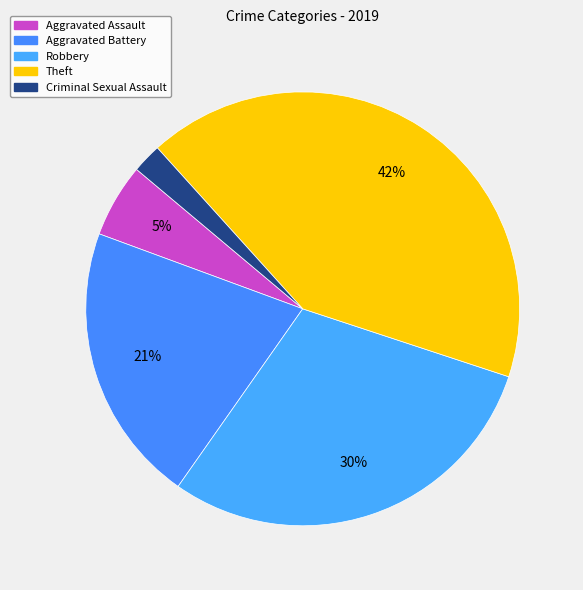

Count the number of slices in the pie.

5